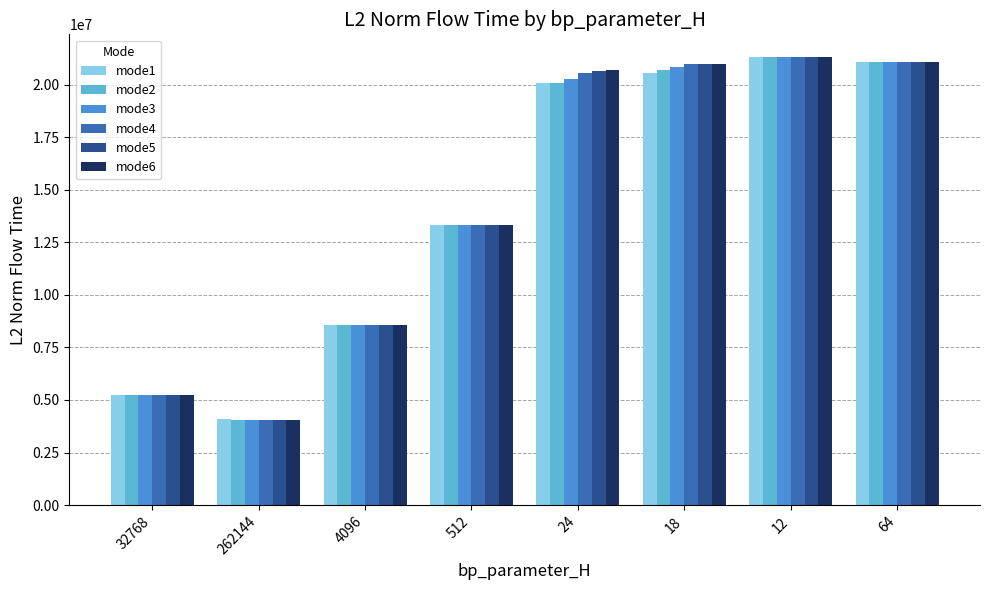

What is the greatest value displayed?

21319708.6